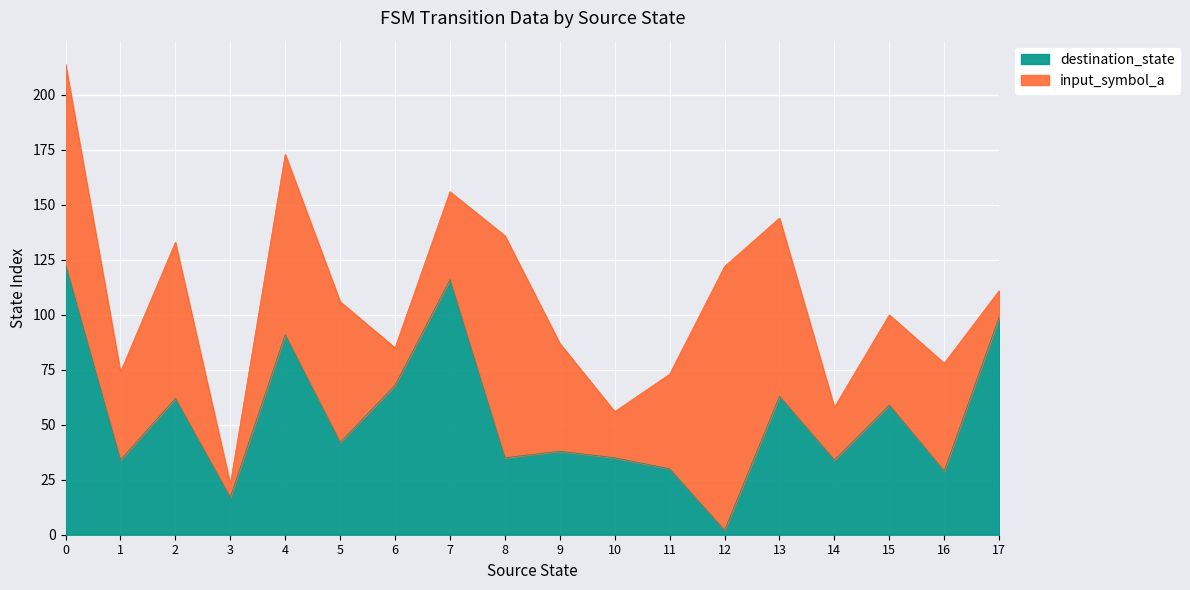

What is the average value?

54